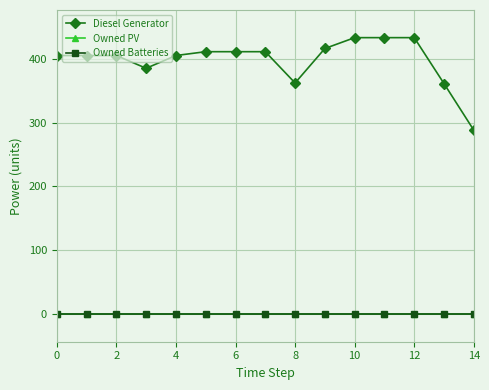

Reading right to left, extract all data points from this chart.

Diesel Generator: 288	361	433	433	433	416	362	411	411	411	405	385	405	405	405
Owned PV: 0	0	0	0	0	0	0	0	0	0	0	0	0	0	0
Owned Batteries: 0	0	0	0	0	0	0	0	0	0	0	0	0	0	0